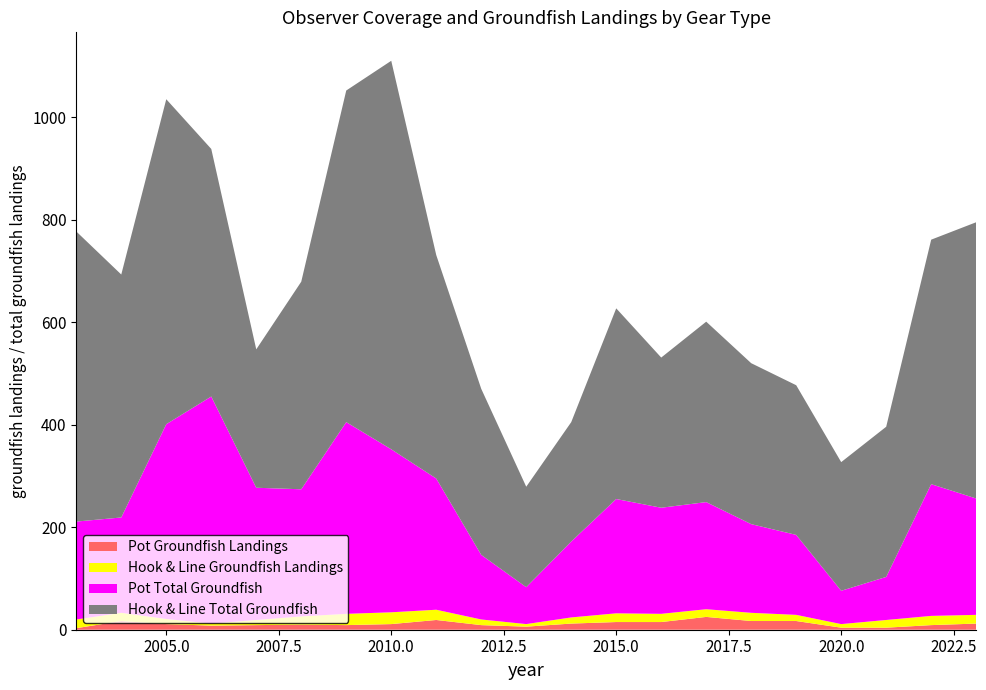

Reading right to left, extract all data points from this chart.

Hook & Line Observer Coverage: 0.0	0.0	0.1	0.0	0.0	0.1	0.0	0.1	0.1	0.1	0.0	0.0	0.1	0.0	0.0	0.0	0.0	0.0	0.0	0.0	0.0
Hook & Line Groundfish Landings: 17.0	18.0	15.0	7.0	12.0	16.0	15.0	16.0	17.0	12.0	5.0	11.0	20.0	23.0	22.0	16.0	10.0	4.0	10.0	16.0	17.0
Hook & Line Total Groundfish: 539.0	477.0	293.0	251.0	292.0	314.0	352.0	293.0	372.0	233.0	196.0	324.0	436.0	758.0	647.0	405.0	270.0	483.0	634.0	474.0	566.0
Pot Total Groundfish: 227.0	257.0	84.0	65.0	156.0	173.0	209.0	207.0	223.0	148.0	72.0	126.0	256.0	318.0	374.0	248.0	258.0	443.0	380.0	186.0	191.0
Pot Groundfish Landings: 12.0	9.0	4.0	4.0	17.0	17.0	25.0	15.0	15.0	12.0	6.0	9.0	19.0	11.0	9.0	10.0	9.0	8.0	11.0	17.0	3.0